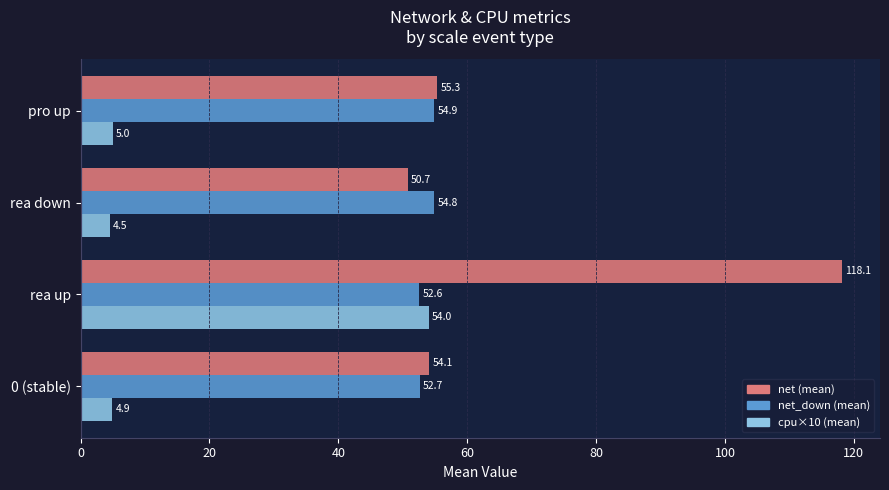

What is the difference between the maximum and minimum values in the net_down (mean) series?

2.3